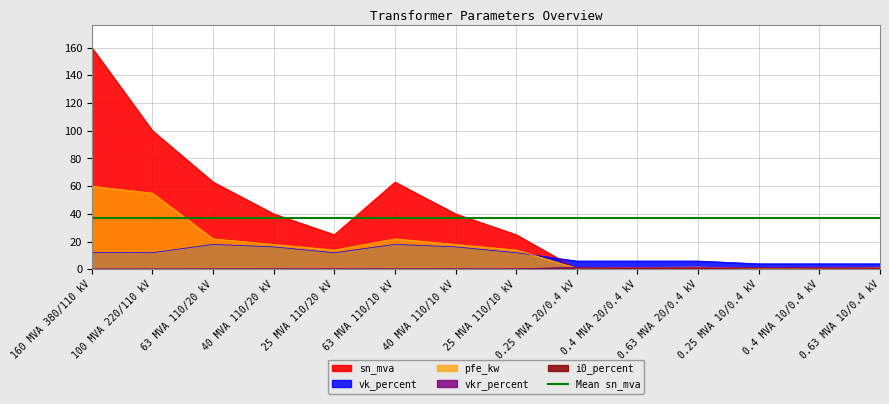

Where does the vk_percent series first go above 12?

160 MVA 380/110 kV